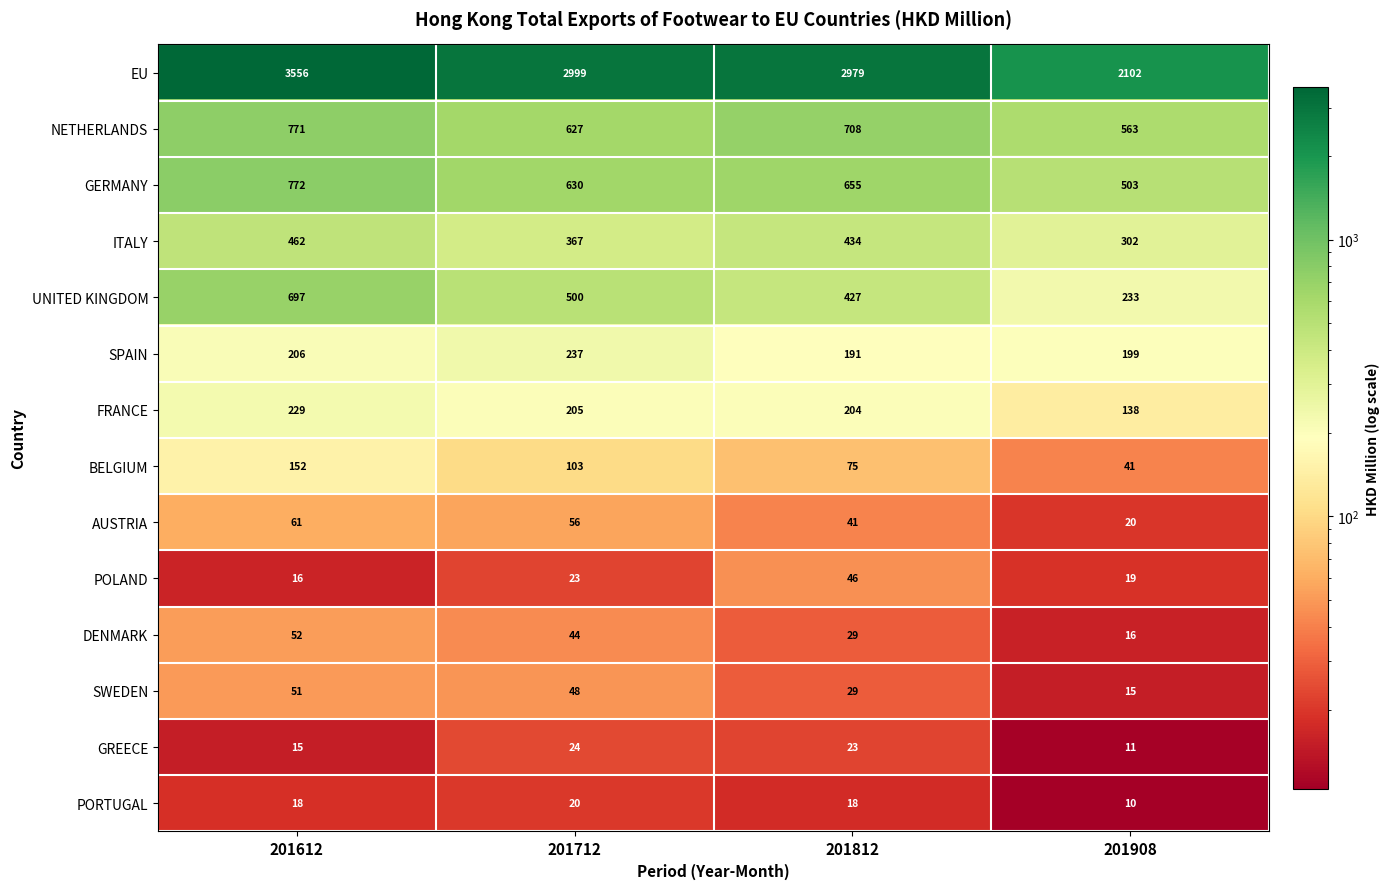

Which category has the lowest value across all series?

201908